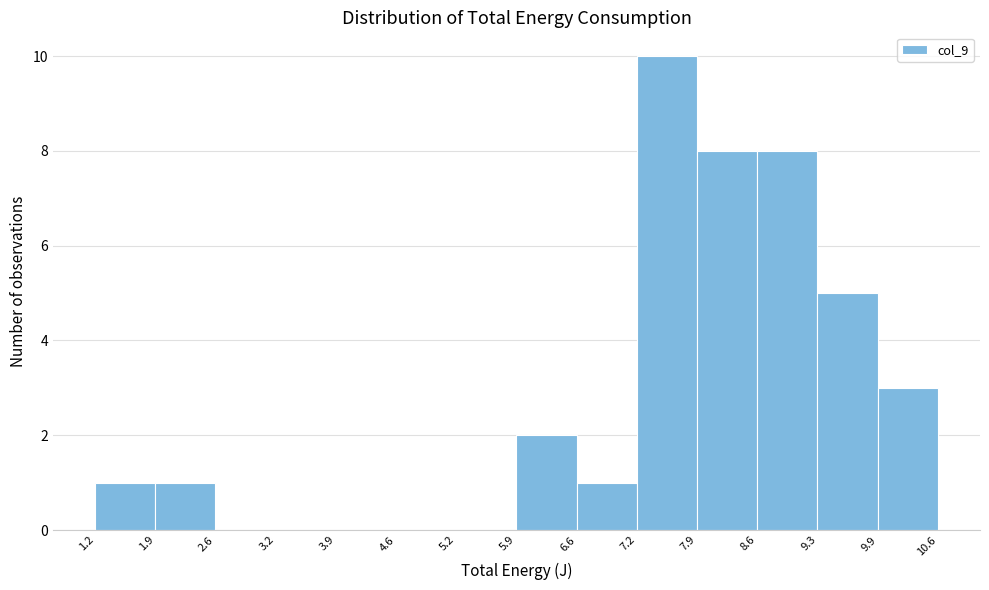

Reading left to right, list every bar in this chart as the range it spans on the x-axis followed by its height. The values are not printed on the chart, so give them approximately, as read against the axis.

1.2 to 1.9: 1
1.9 to 2.6: 1
2.6 to 3.2: 0
3.2 to 3.9: 0
3.9 to 4.6: 0
4.6 to 5.2: 0
5.2 to 5.9: 0
5.9 to 6.6: 2
6.6 to 7.2: 1
7.2 to 7.9: 10
7.9 to 8.6: 8
8.6 to 9.3: 8
9.3 to 9.9: 5
9.9 to 10.6: 3